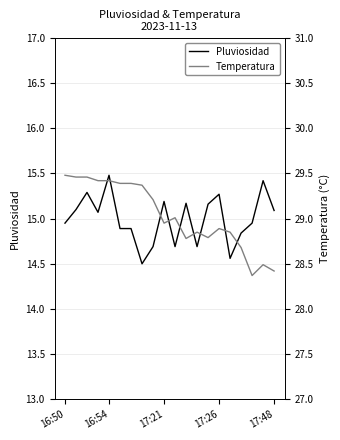

How many series are shown in this chart?

2